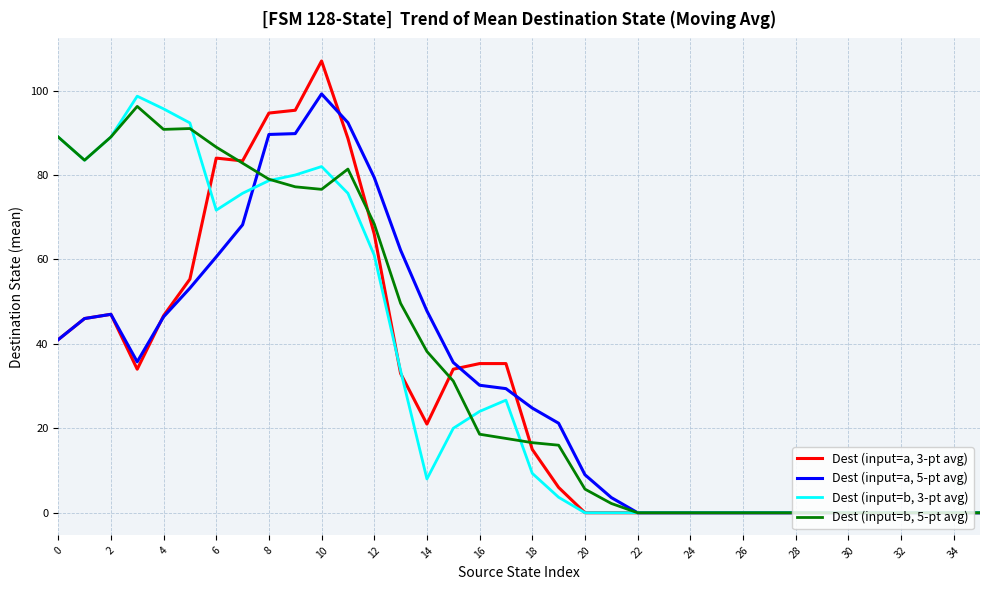

Rank the series by their maximum value, from lowest to highest.

Dest (input=b, 5-pt avg), Dest (input=b, 3-pt avg), Dest (input=a, 5-pt avg), Dest (input=a, 3-pt avg)